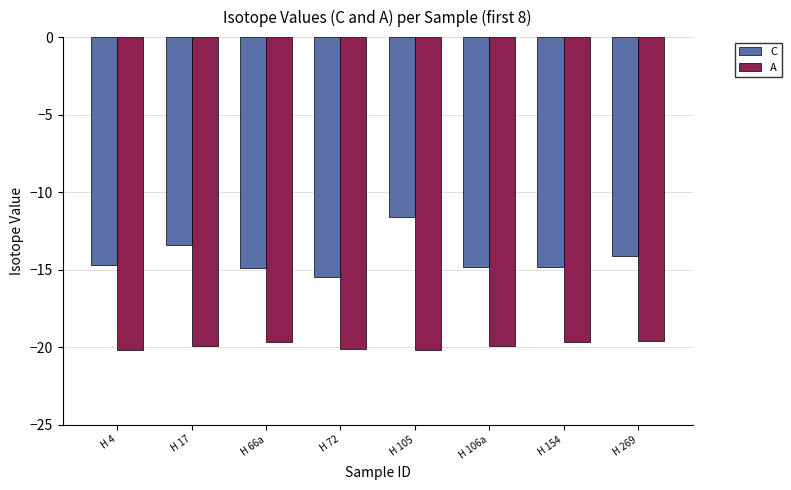

Where is C nearest to the value -13?

H 17